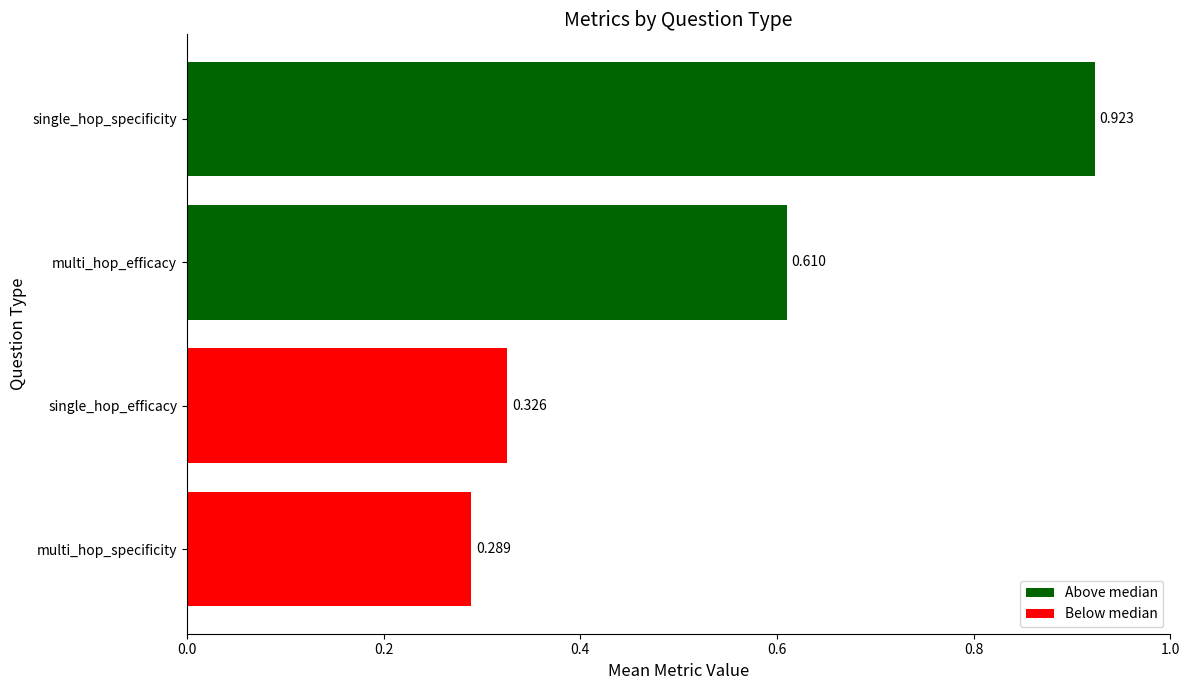

Rank the categories by value from lowest to highest.

multi_hop_specificity, single_hop_efficacy, multi_hop_efficacy, single_hop_specificity